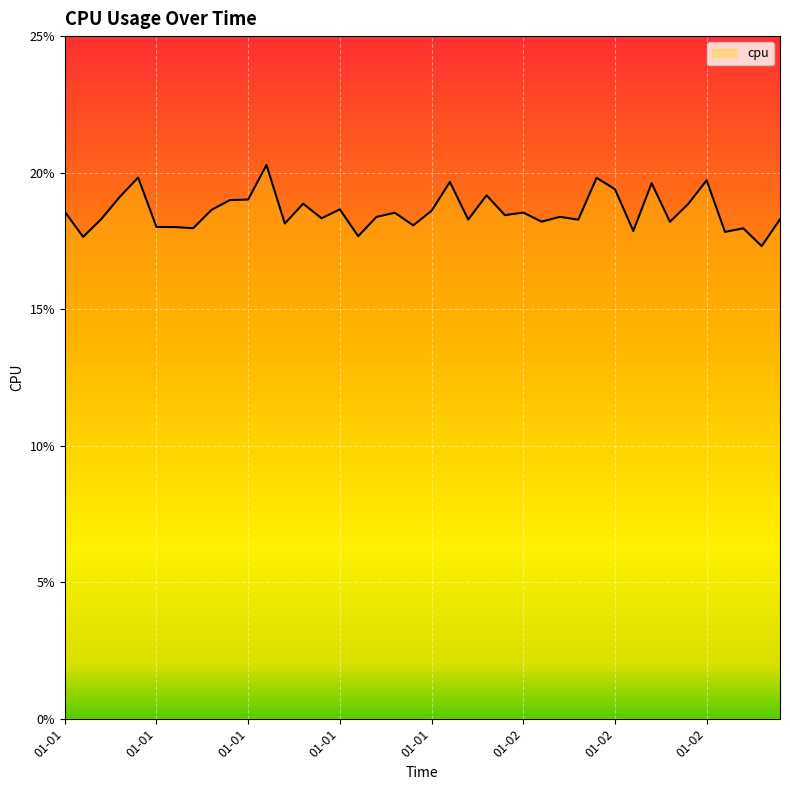

Where is the first local maximum?

2017-01-01 04:00